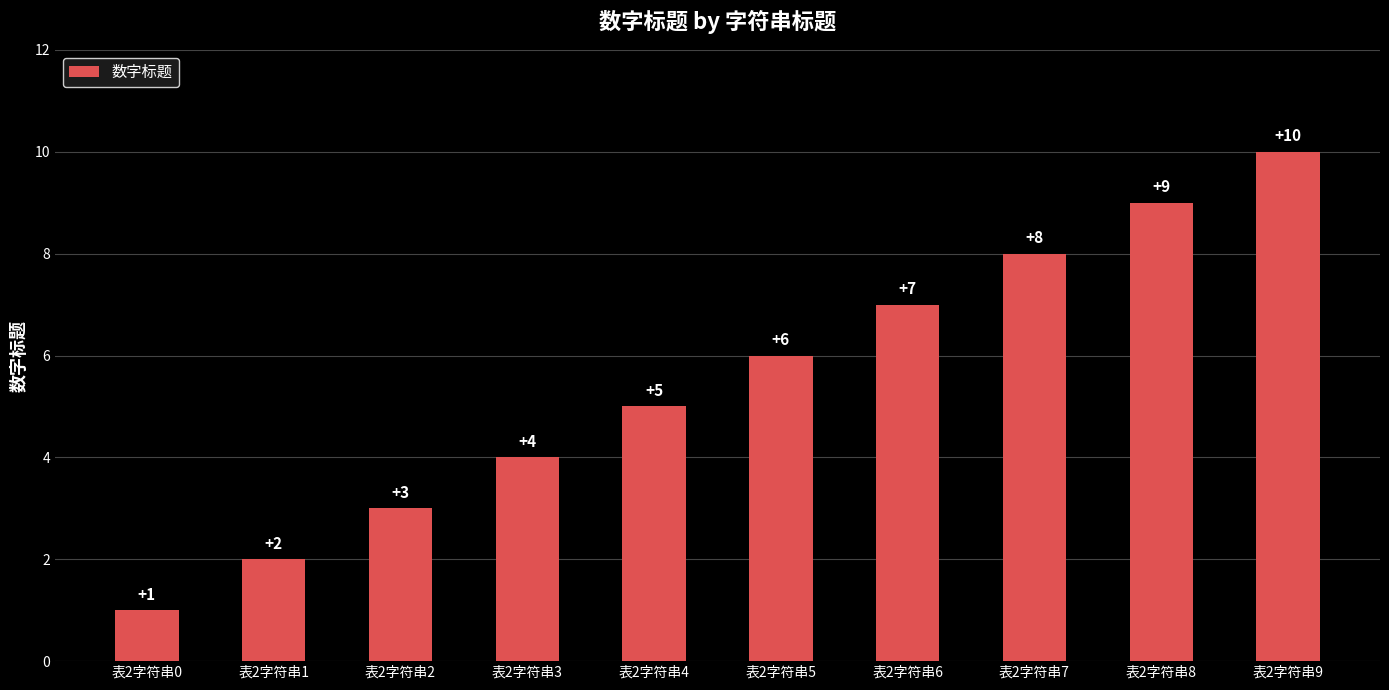

List the labels in order of value, smallest first.

表2字符串0, 表2字符串1, 表2字符串2, 表2字符串3, 表2字符串4, 表2字符串5, 表2字符串6, 表2字符串7, 表2字符串8, 表2字符串9